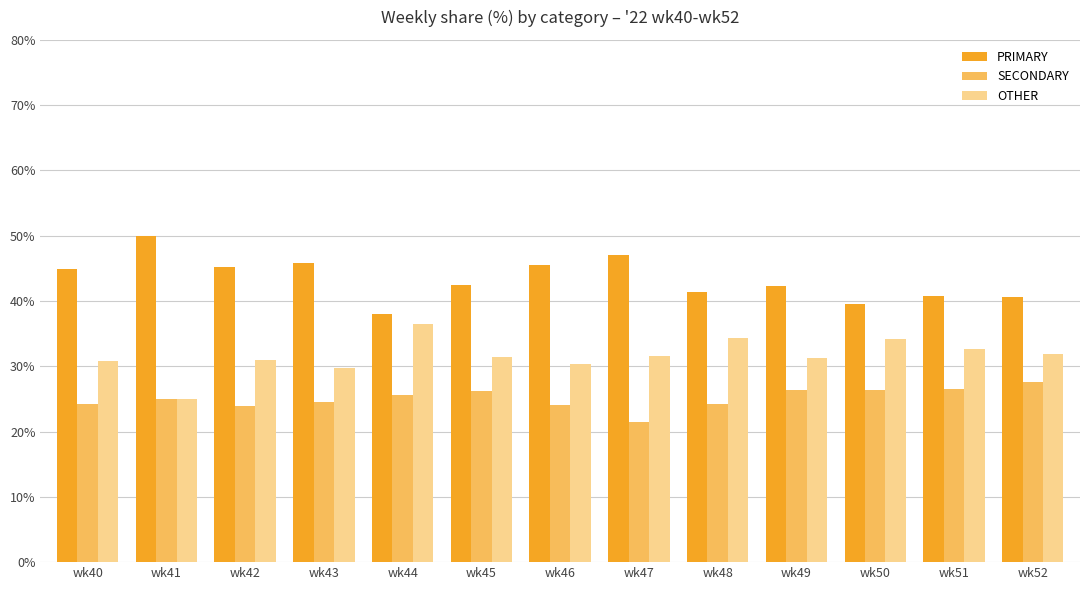

What is the value of the SECONDARY bar at the 5th from the left?

25.6